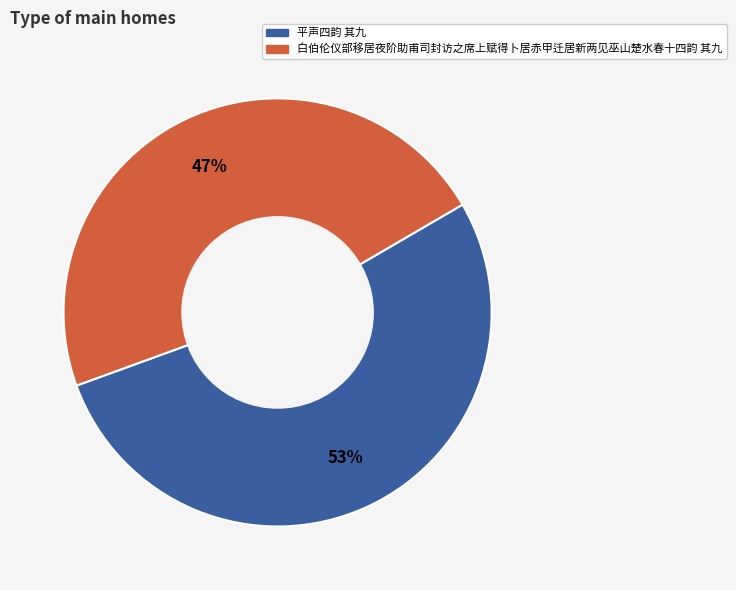

How many slices are in this pie chart?

2